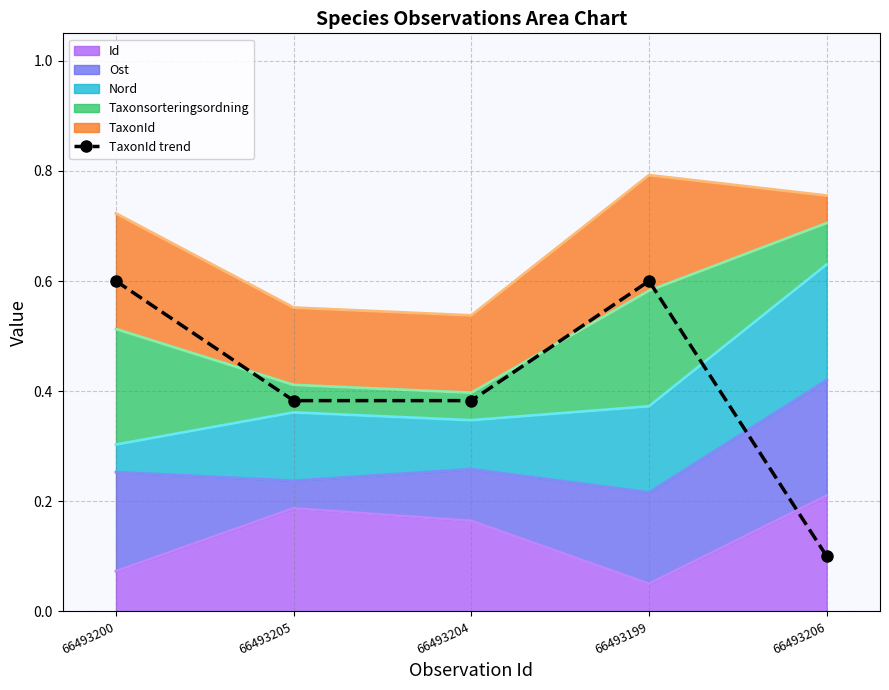

True or false: the data shows 0.4 at 66493204.

True